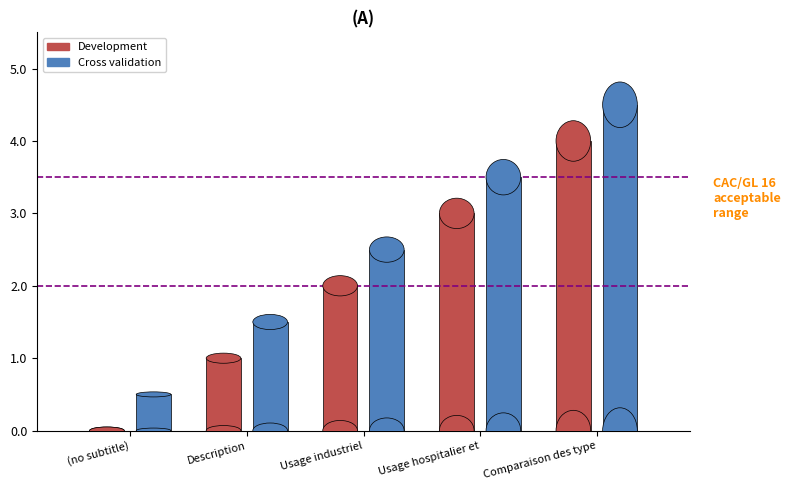

What is the difference between the maximum and minimum values in the Development series?

4